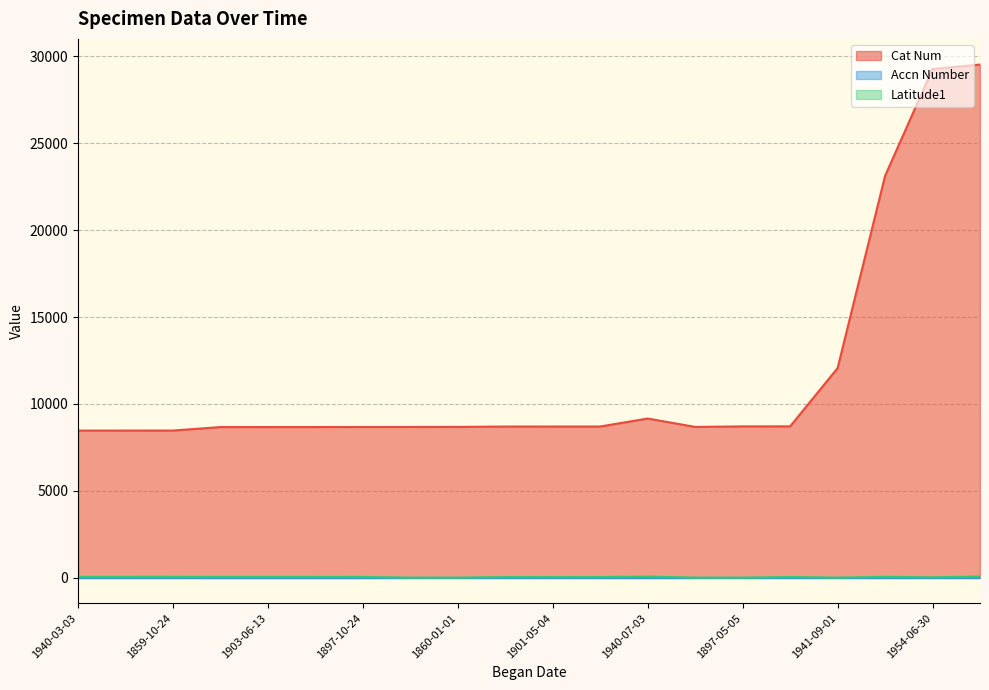

What is the maximum value for Cat Num?

29533.0